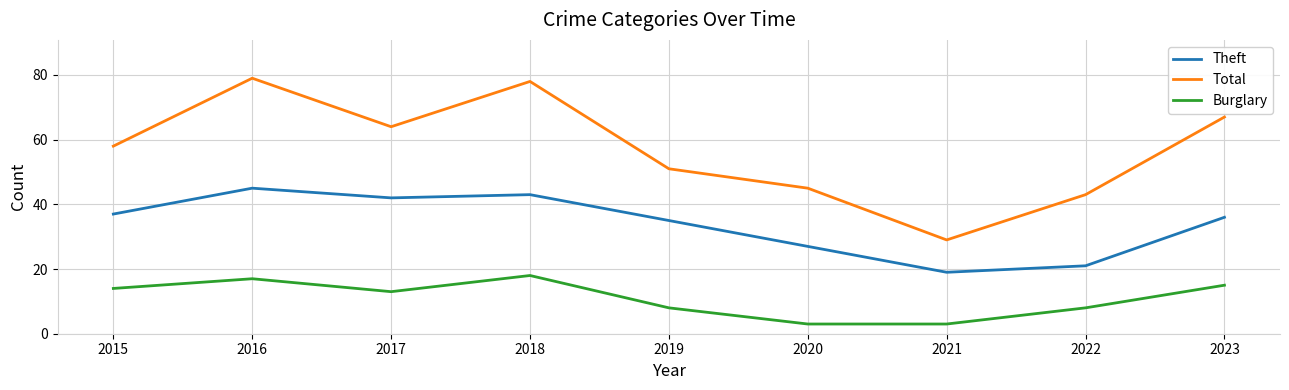

What is the sum of the Total values at 2017 and 2016?

143